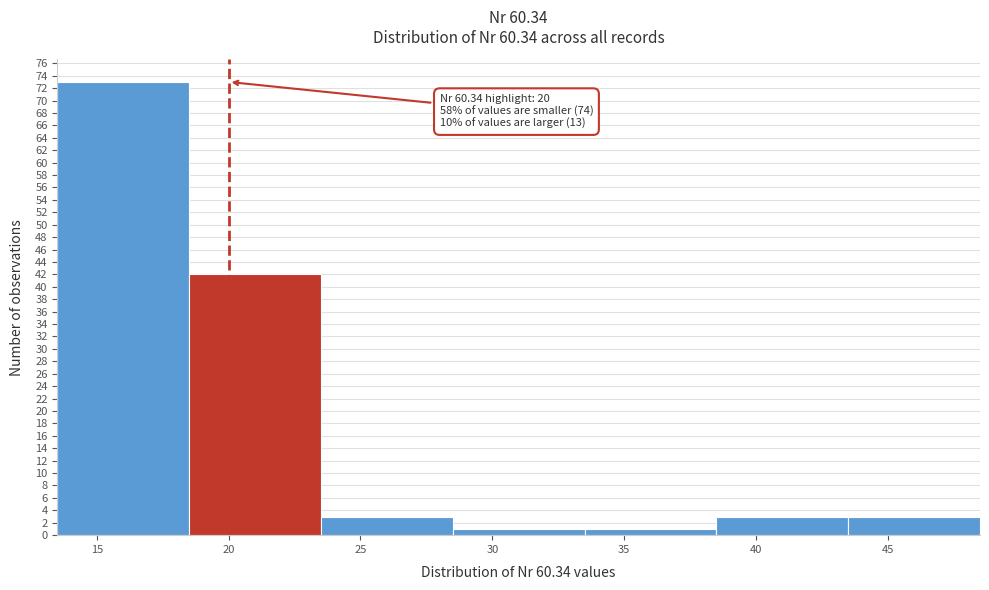

Which range on the x-axis has the tallest bar?

13.5 to 18.5